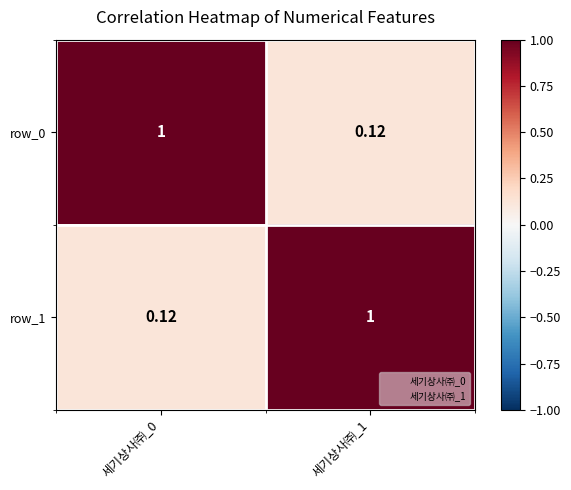

Is the value of row_1 at 세기상사㈜_0 greater than the value of row_0 at 세기상사㈜_0?

No